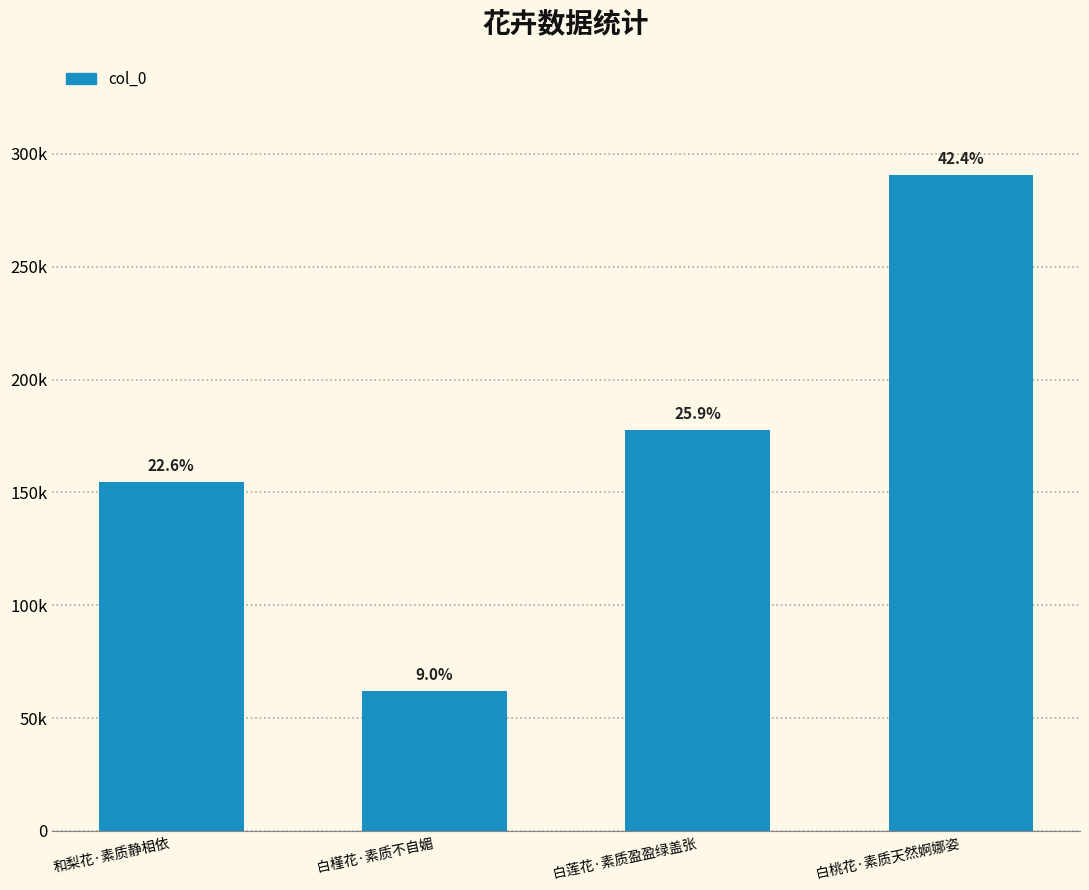

The value at 和梨花·素质静相依 is 154732. True or false?

True